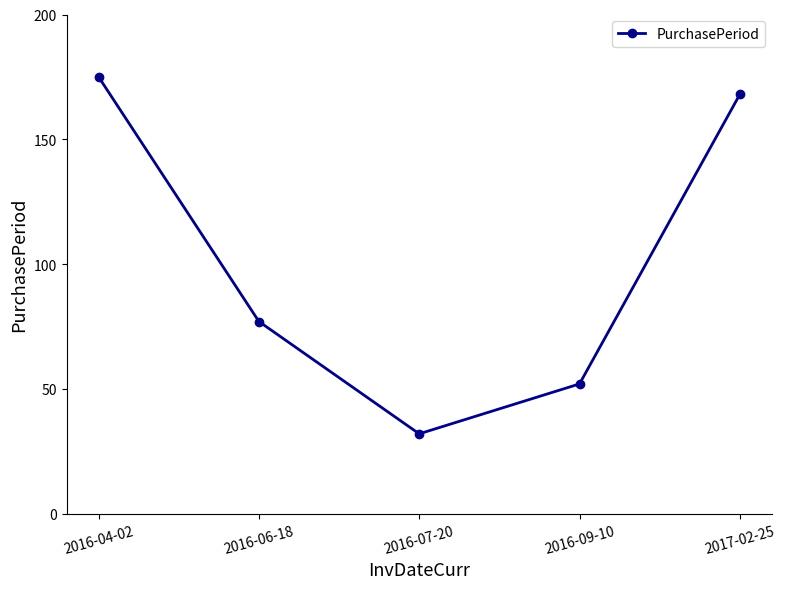

List the labels in order of value, largest first.

2016-04-02, 2017-02-25, 2016-06-18, 2016-09-10, 2016-07-20